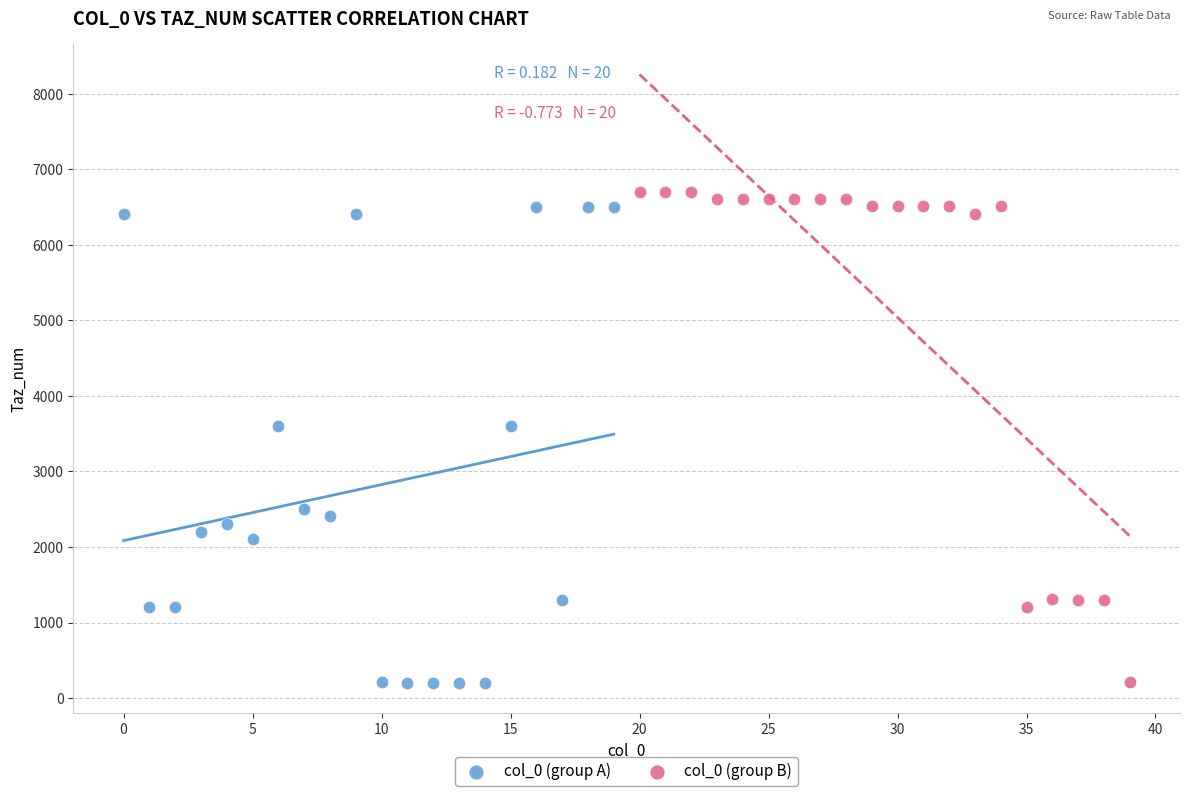

Which series has the largest Y range (max minus min)?

col_0 (group B)